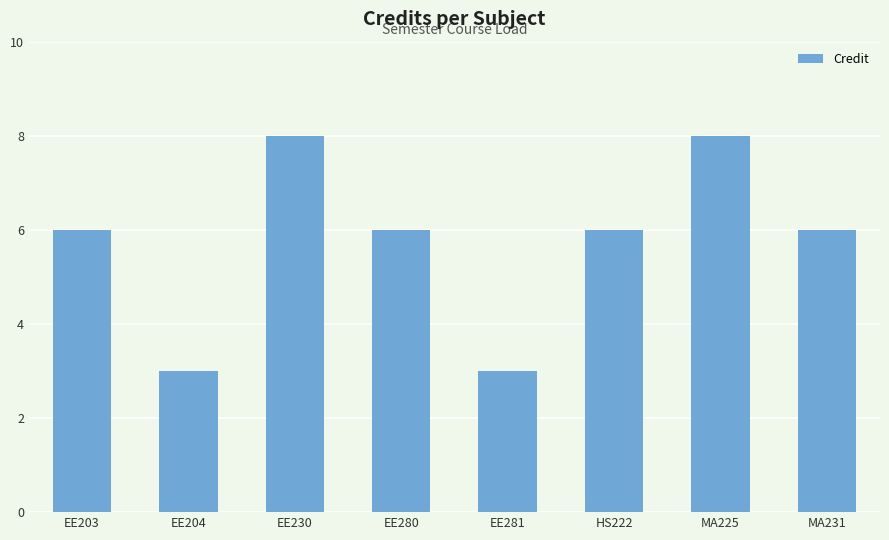

What is the label of the 5th bar from the right?

EE280